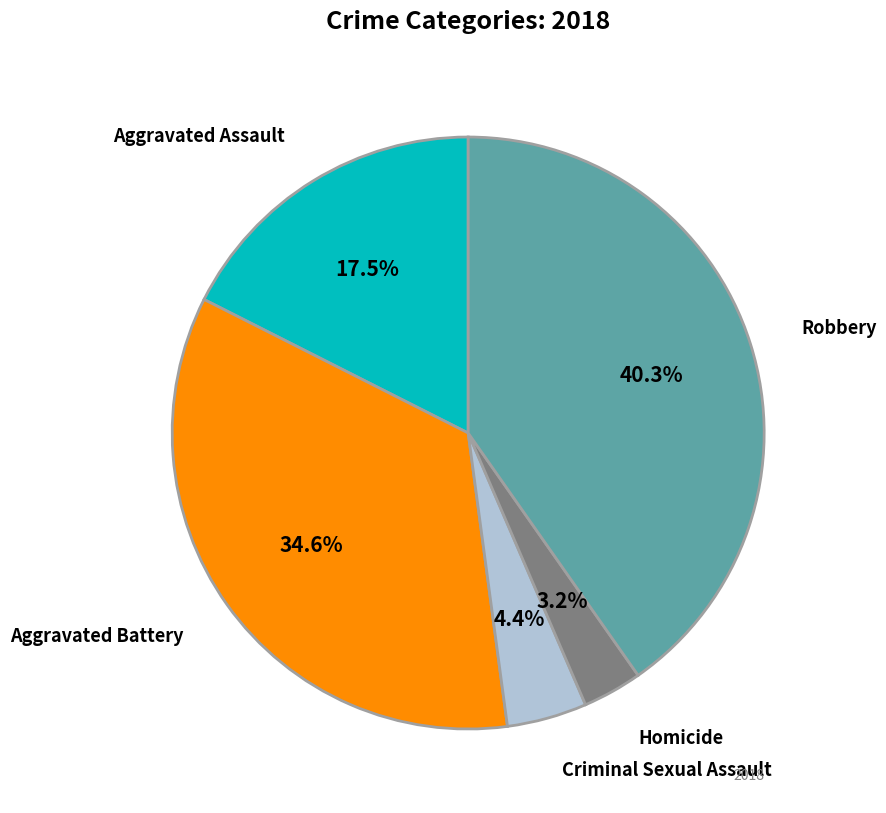

Is there a majority slice in this chart?

No